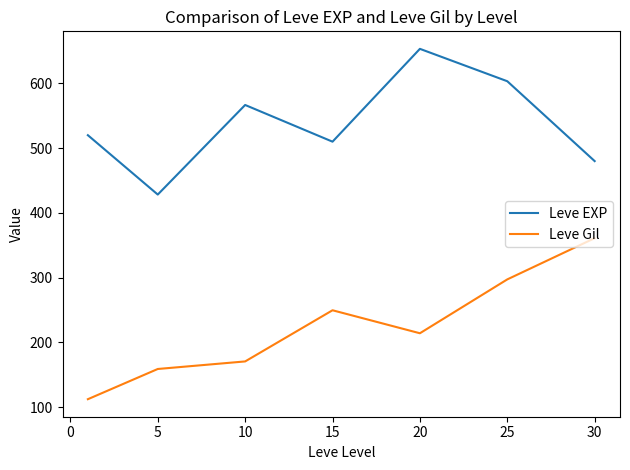

How many interior local peaks does the Leve EXP series have?

2